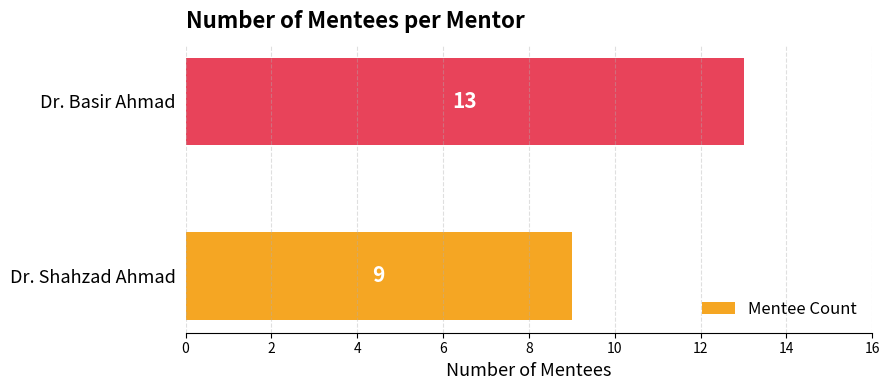

What is the average value?

11